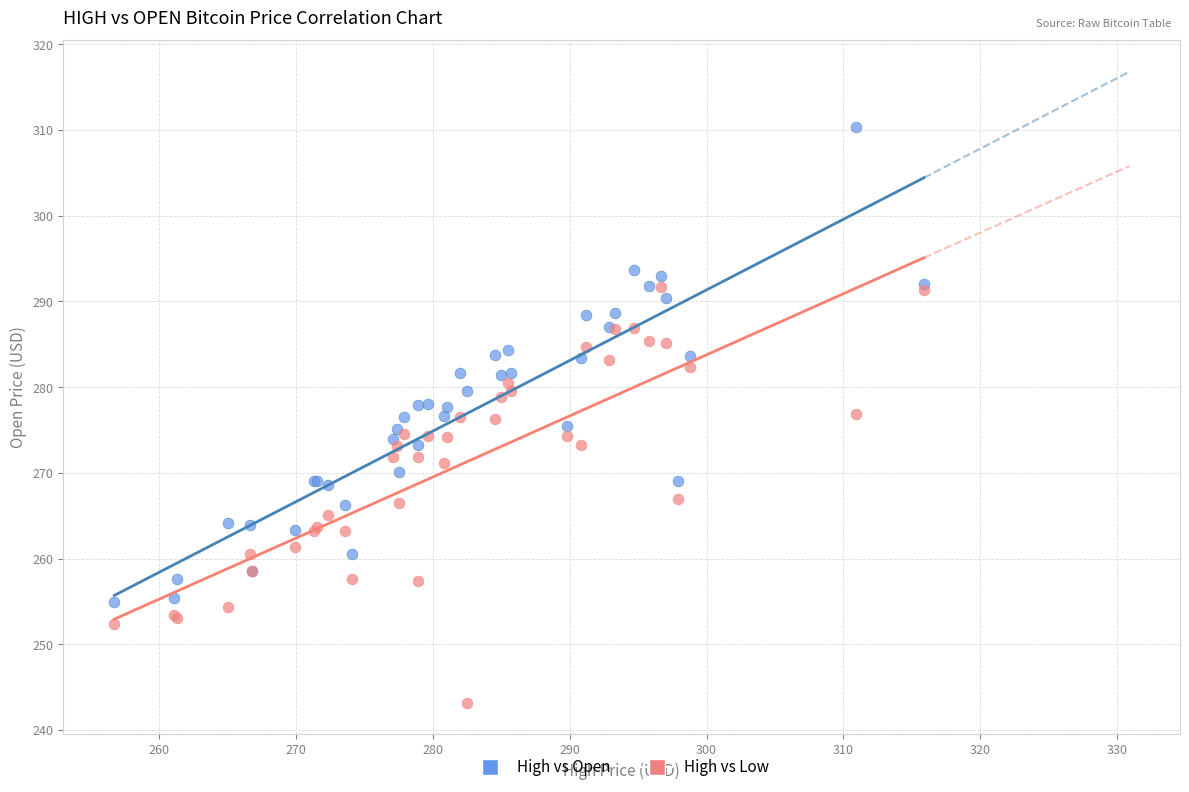

What is the X range (max minus min) for the scatter plot?

59.2